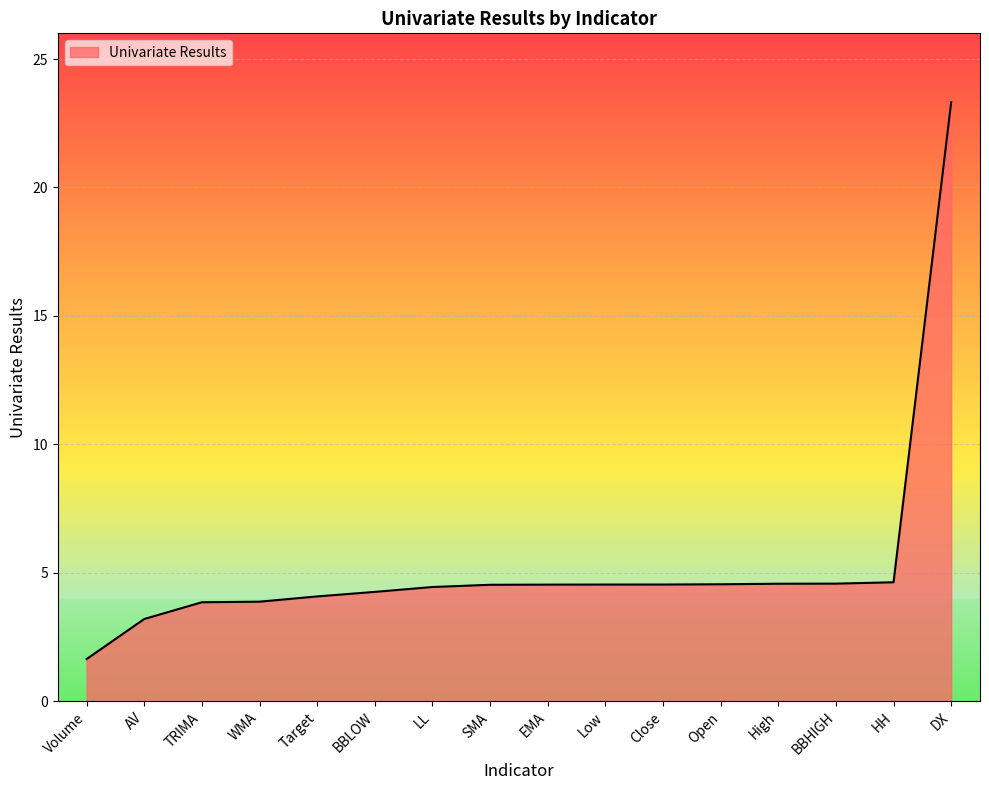

What position from the left is Low?

10